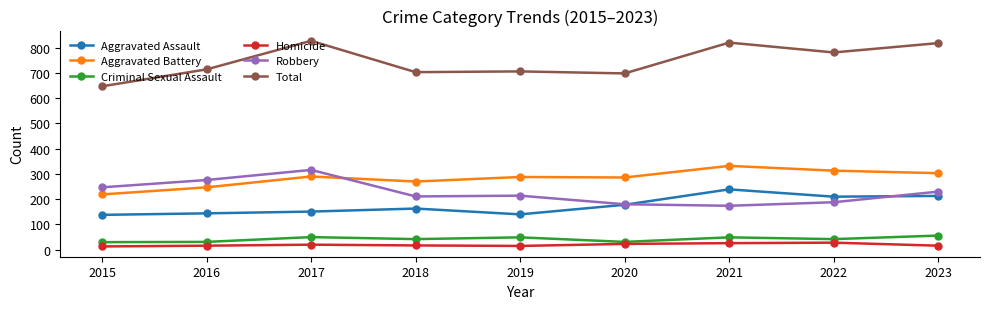

Count the number of categories in the chart.

9